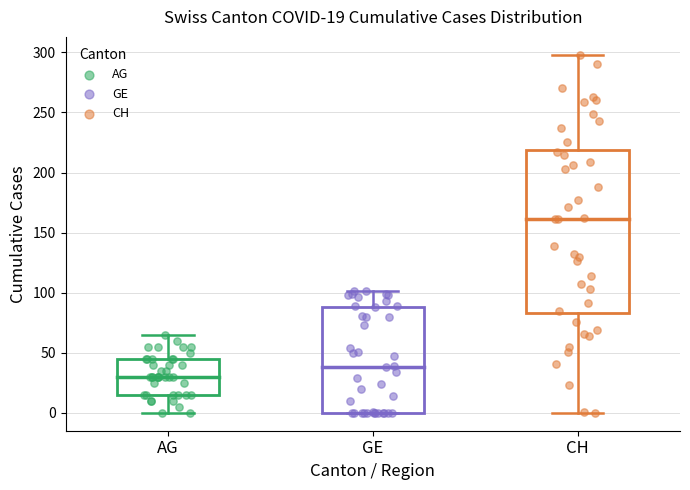

Which box is the tallest, from its lower edge to its upper edge?

CH